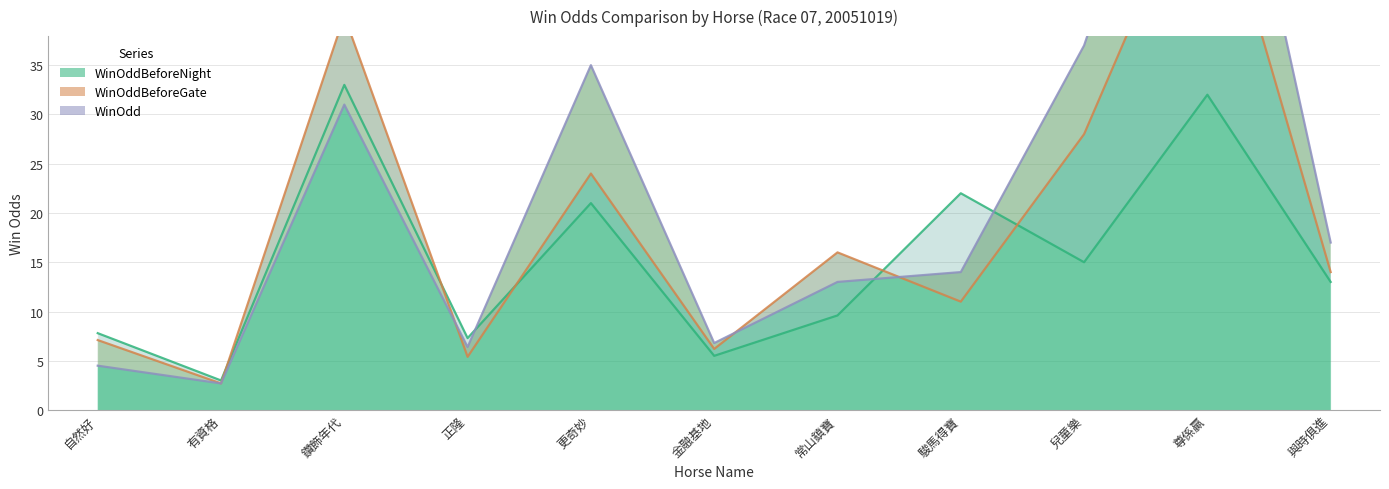

What is the sum of all WinOdd values?

241.4